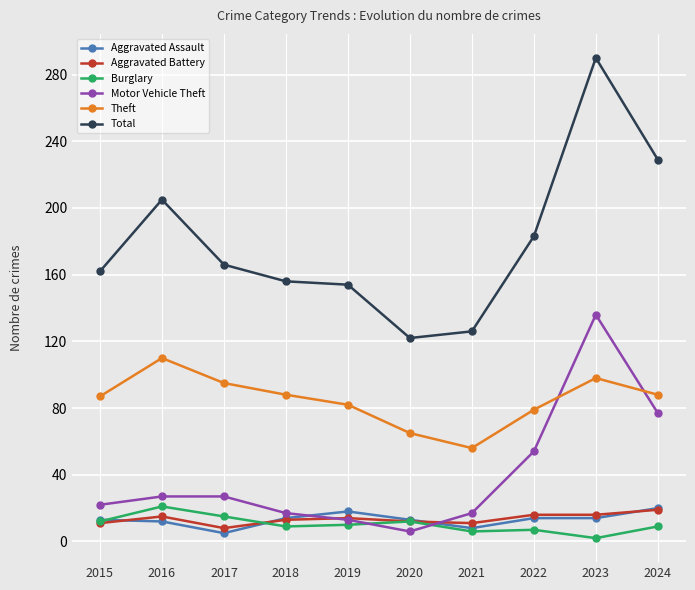

How many data points in Total are less than 166?

5